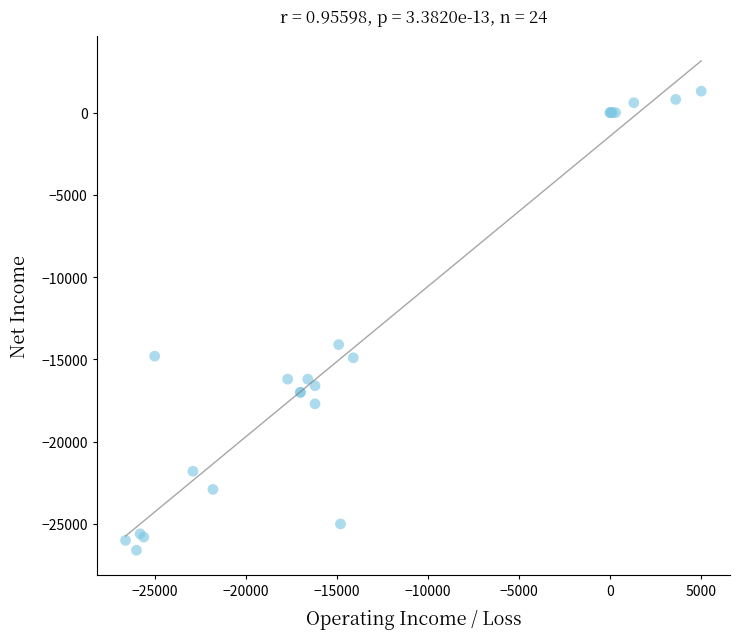

What Y value in the scatter plot is closest to -12650?

-14100